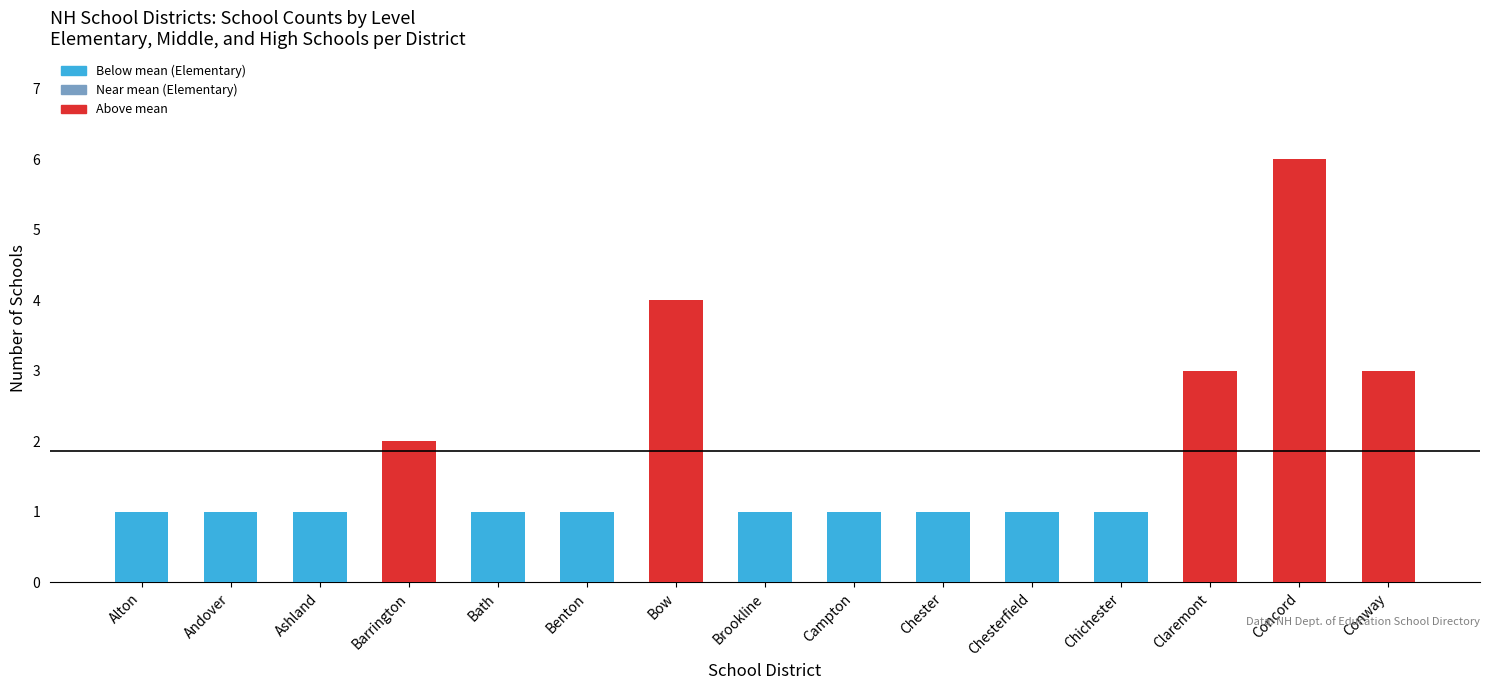

Between Bow and Ashland, which is larger?

Bow